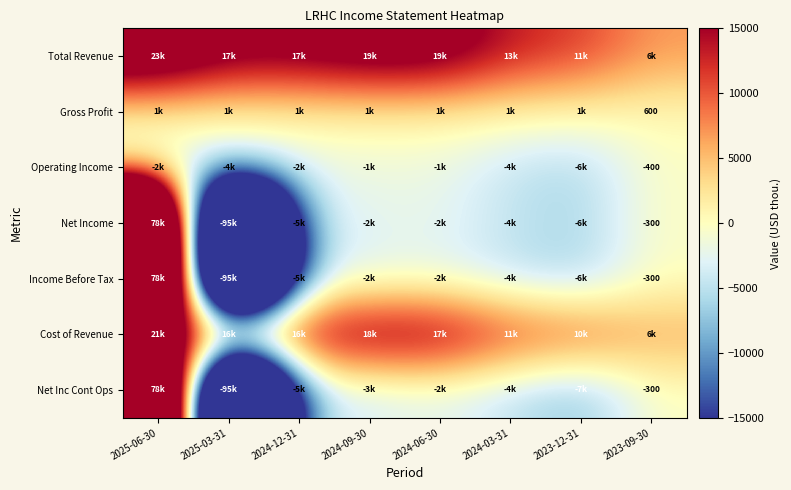

What is the difference between the second highest and minimum values in the Net Inc Cont Ops series?

95600